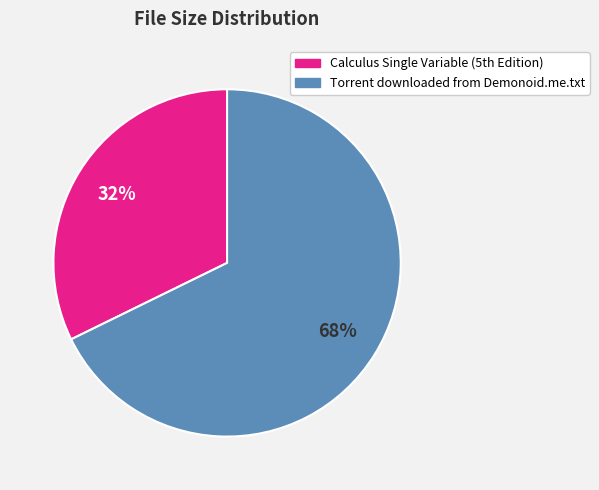

To the nearest percent, what percentage of the pie is Torrent downloaded from Demonoid.me.txt?

68%